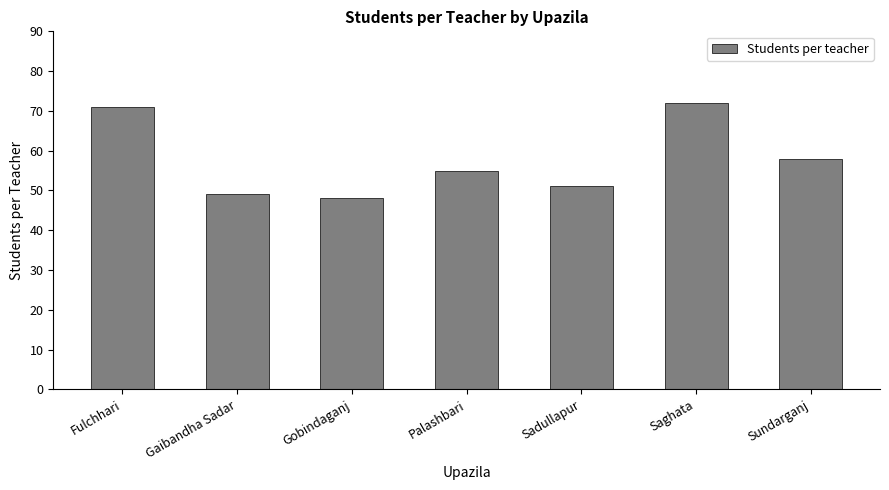

Count the number of data series in this chart.

1